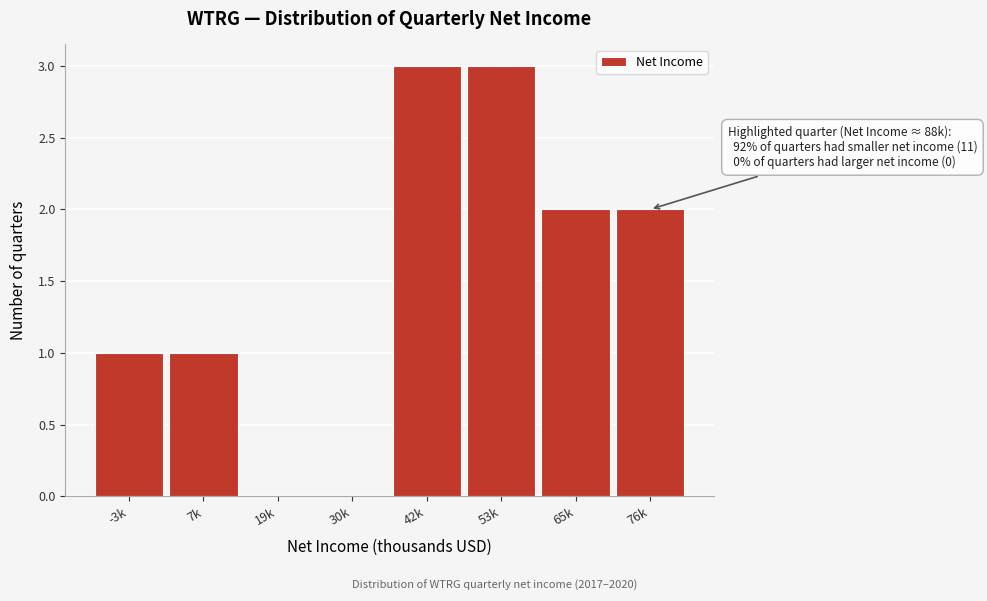

Reading left to right, what are all the values shown in this chart?

-3k=1	7k=1	19k=0	30k=0	42k=3	53k=3	65k=2	76k=2